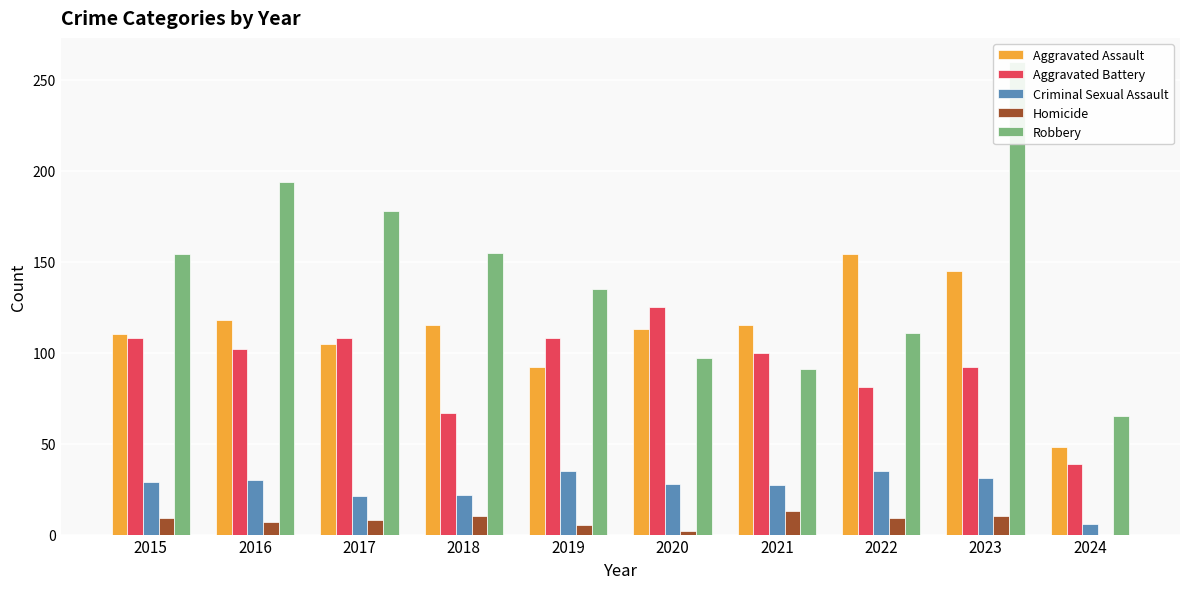

True or false: Robbery has a value of 135 at 2019.

True